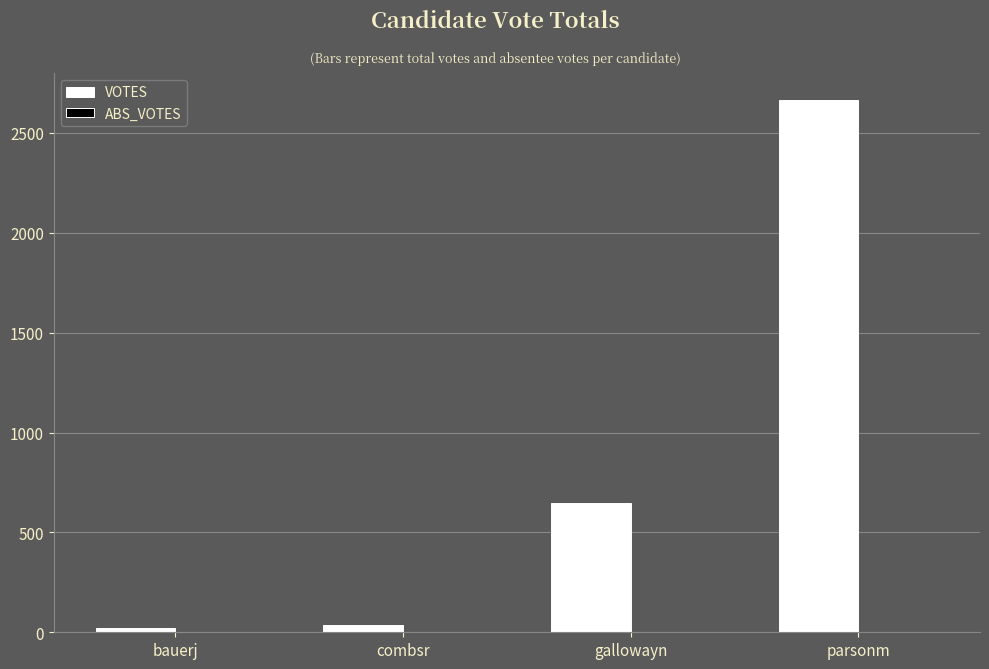

What is the sum of all values?

3372